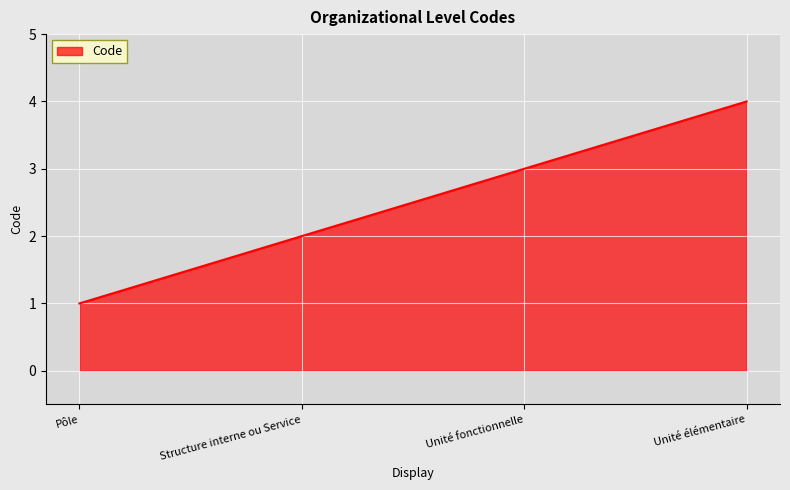

What position from the right is Pôle?

4